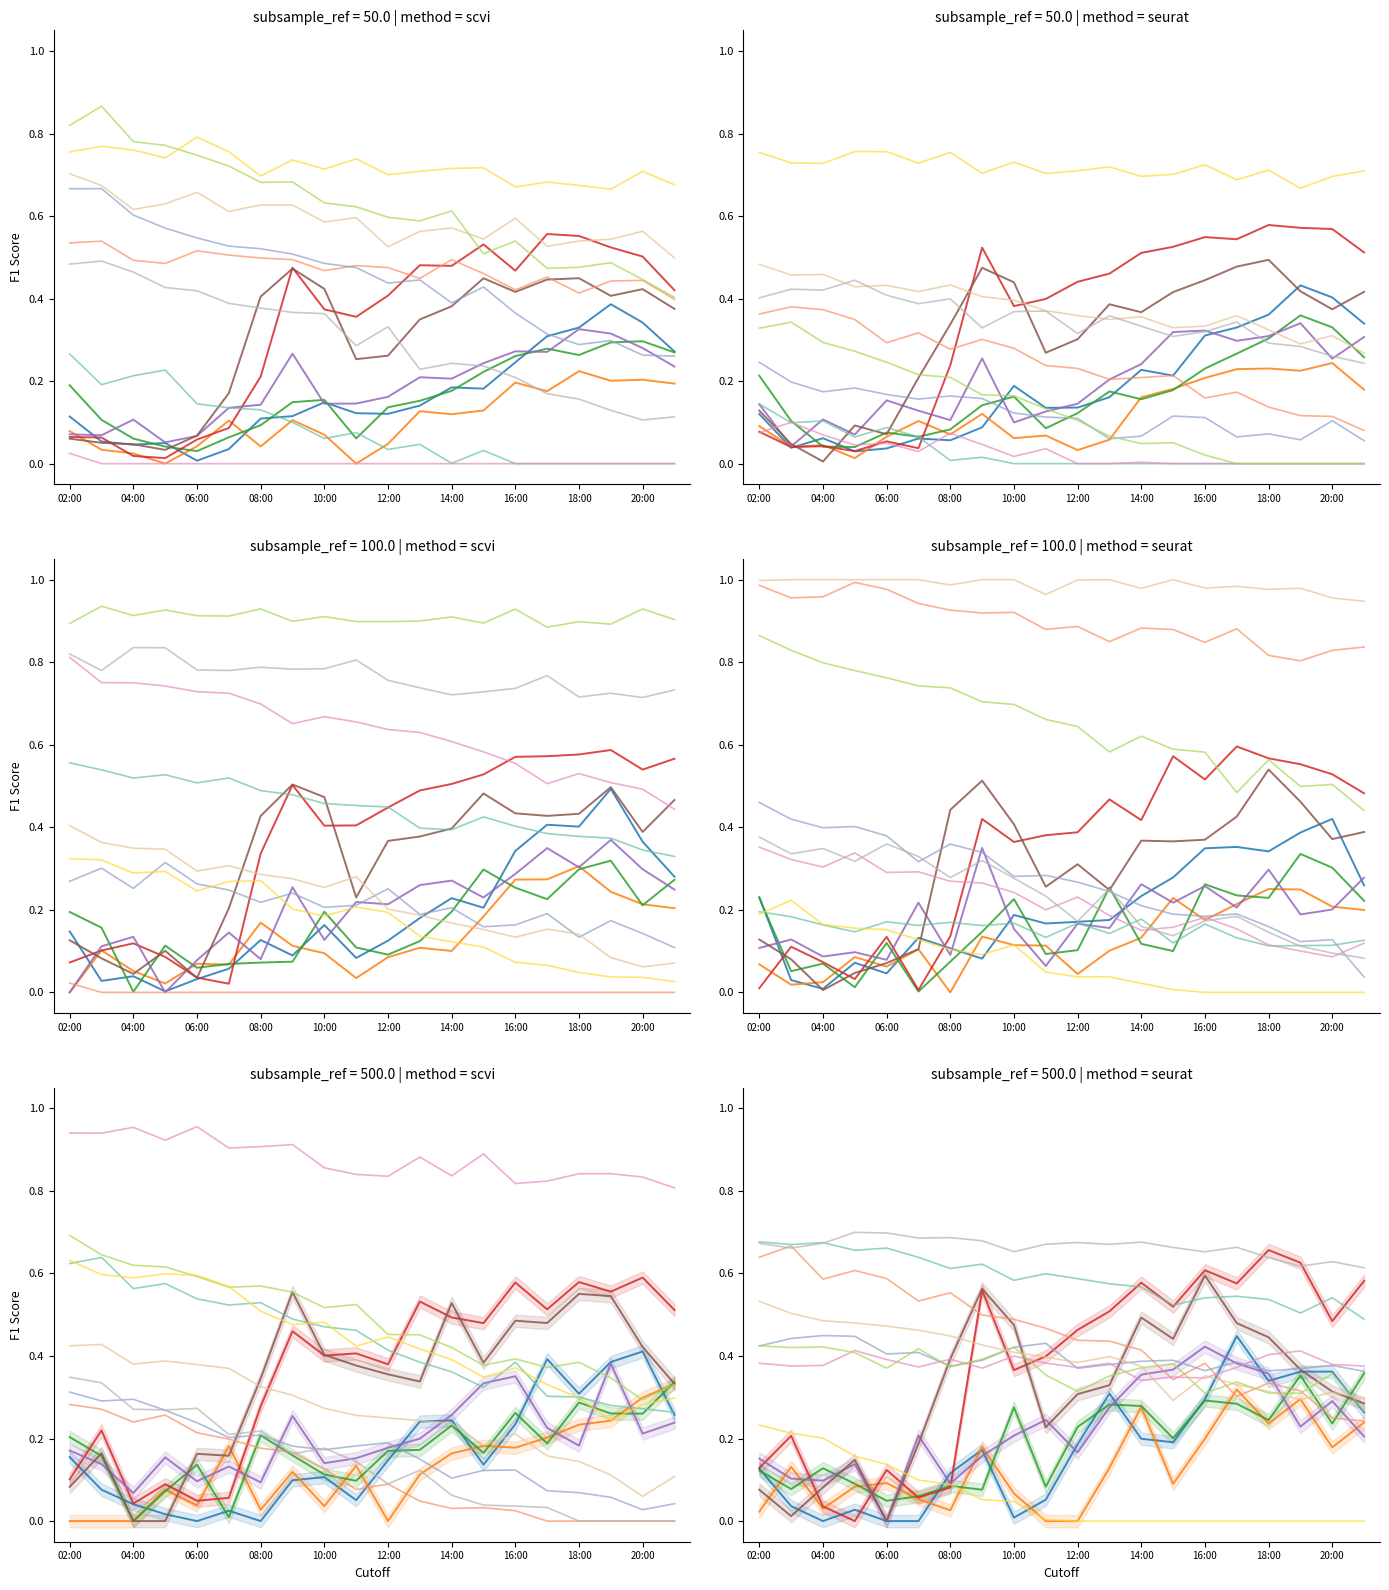

What is the difference between the CNNTURK values at 12:00 and 06:00?

0.1